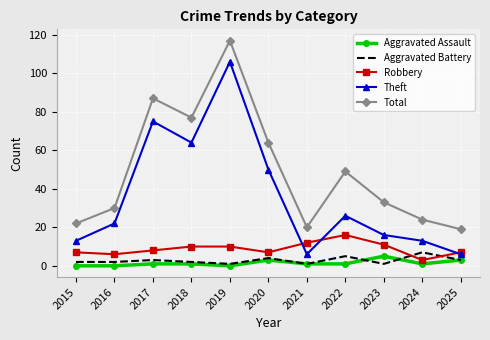

Which series has the largest total across all categories?

Total